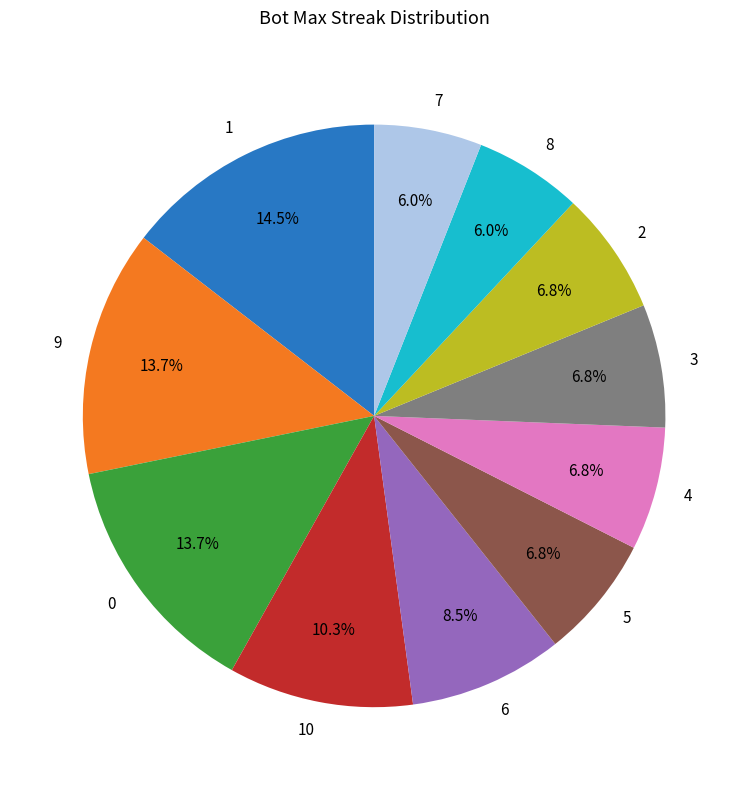

Does 7 account for over 50% of the chart?

No